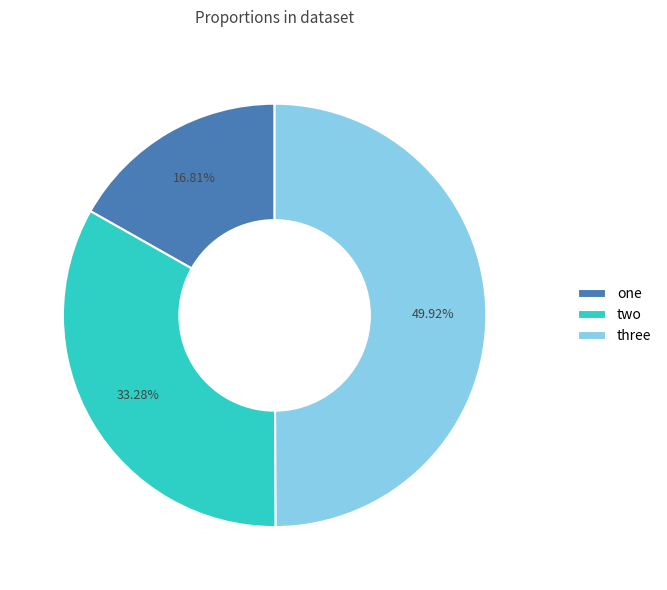

Does one account for over 50% of the chart?

No